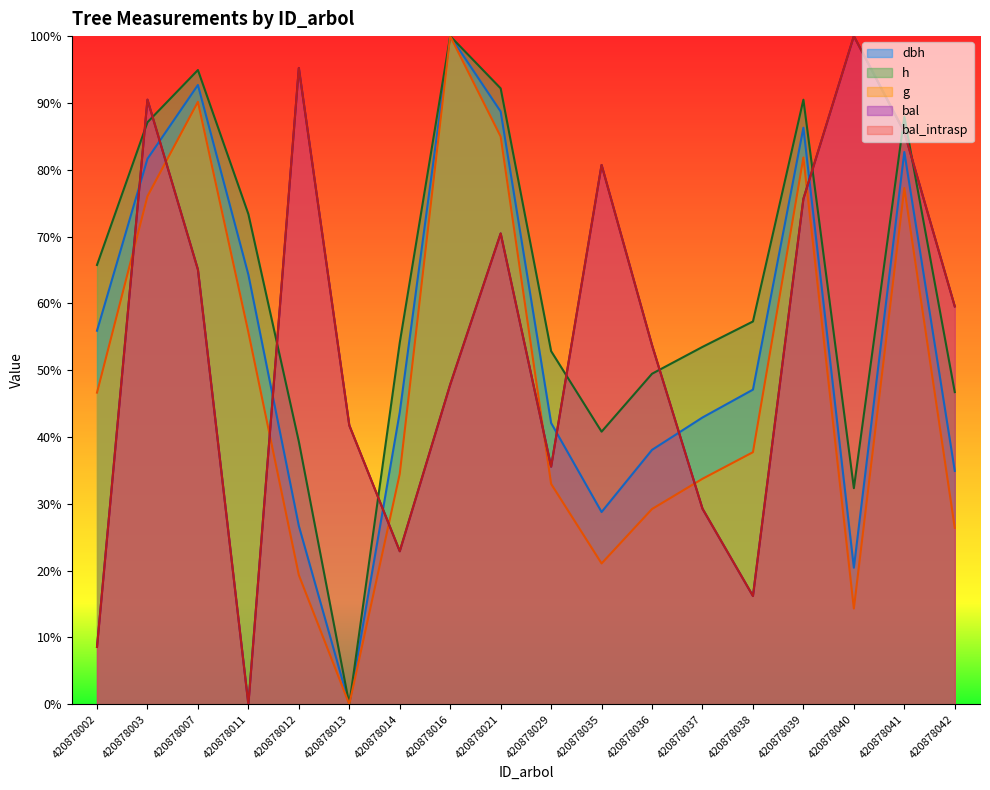

At which label does bal_intrasp first exceed 59?

420878003